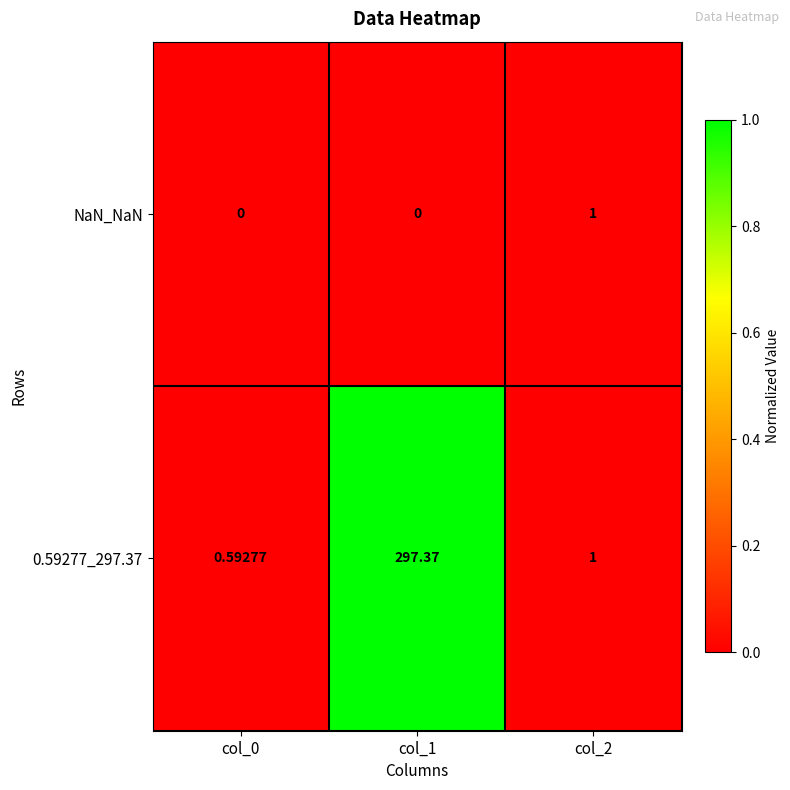

How many distinct data groups are displayed?

2